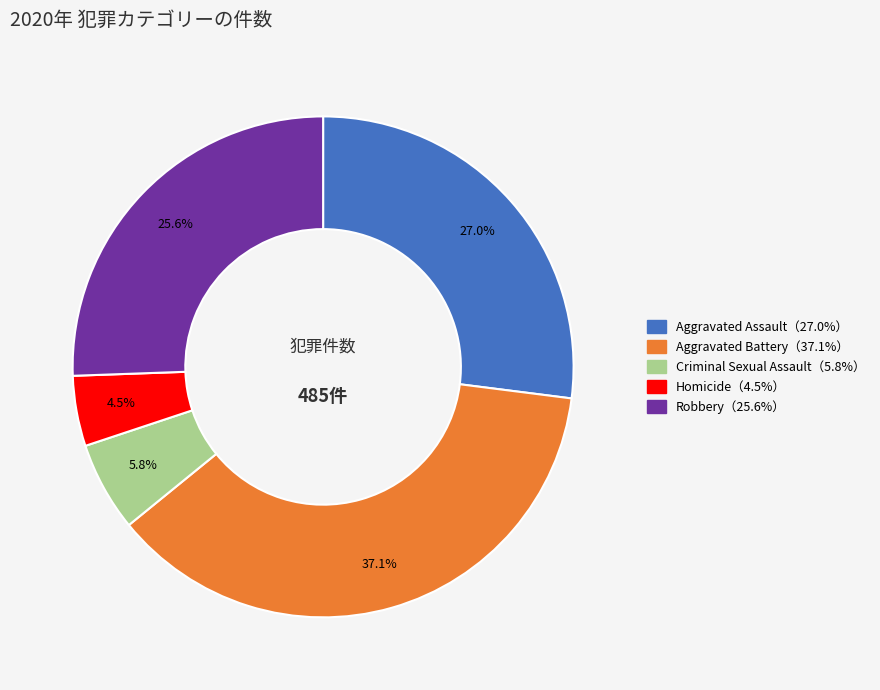

Is there a majority slice in this chart?

No